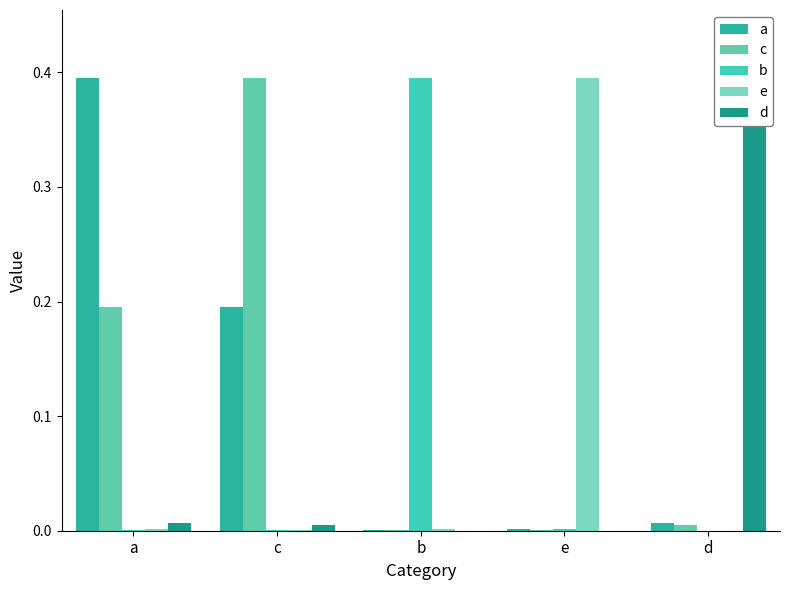

Which series has the largest range (max minus min)?

b